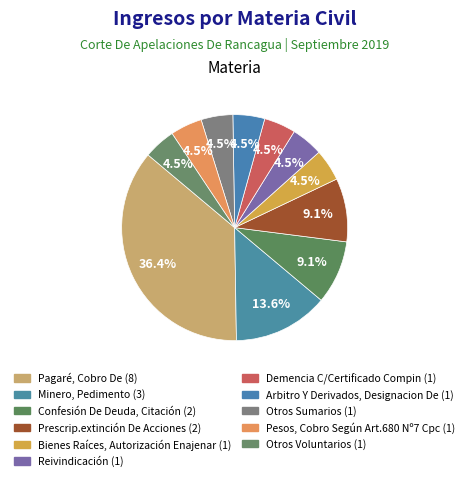

Rank the categories by value from highest to lowest.

Pagaré, Cobro De, Minero, Pedimento, Confesión De Deuda, Citación, Prescrip.extinción De Acciones, Bienes Raíces, Autorización Enajenar, Reivindicación, Demencia C/Certificado Compin, Arbitro Y Derivados, Designacion De, Otros Sumarios, Pesos, Cobro Según Art.680 Nº7 Cpc, Otros Voluntarios